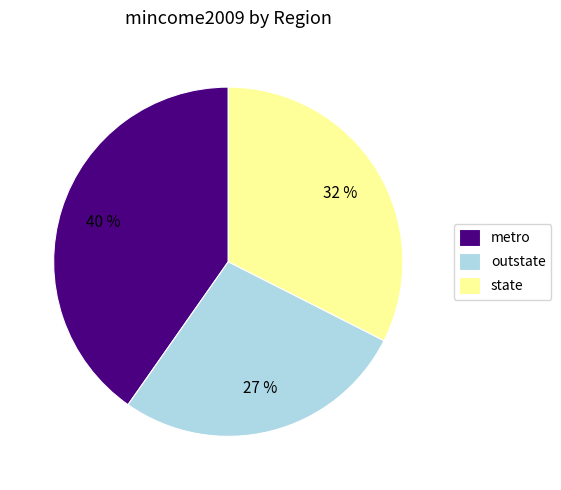

What is the largest slice in the pie chart?

metro